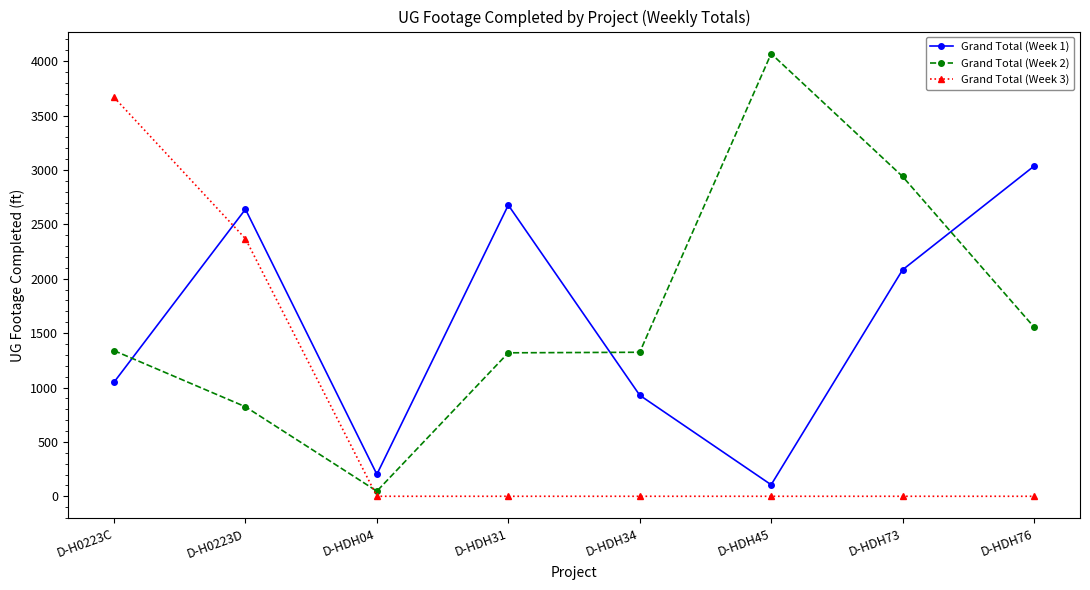

Which series has the largest total across all categories?

Grand Total (Week 2)